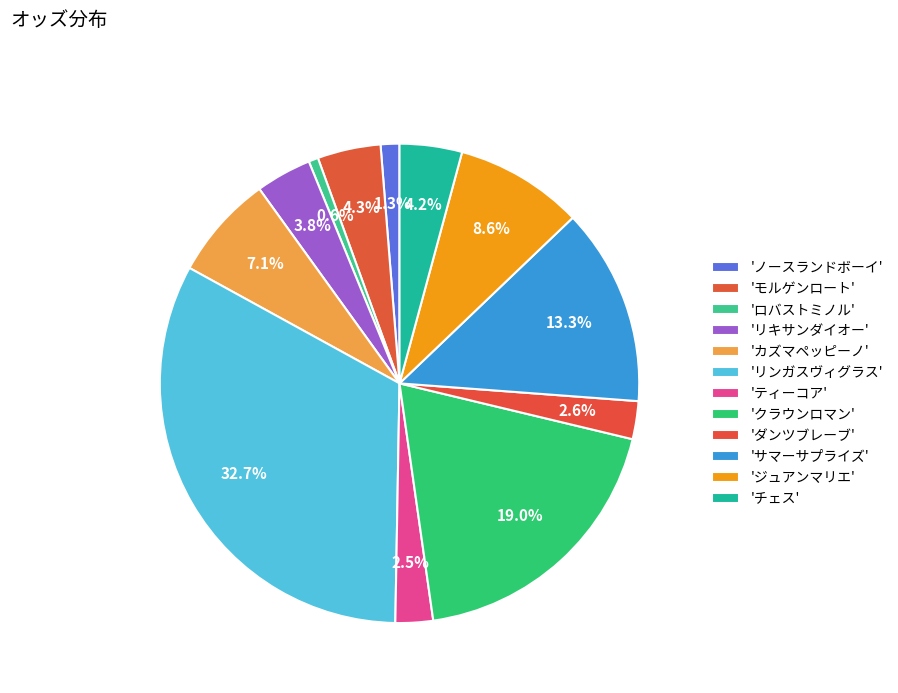

How many segments does this pie chart have?

12